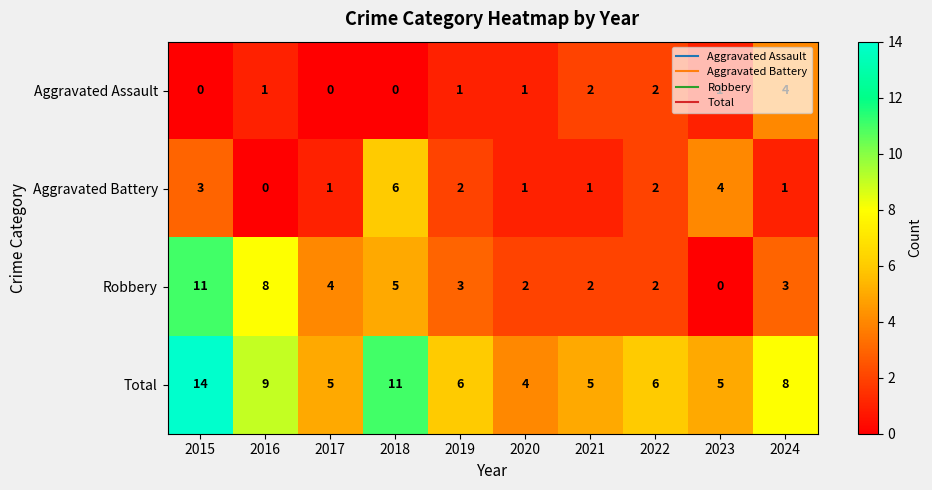

What is the sum of all Aggravated Assault values?

12